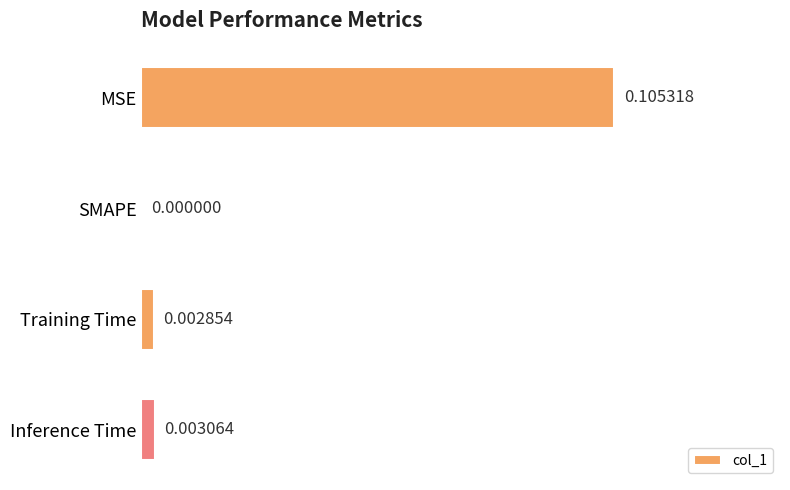

Does the chart contain stacked bars?

No